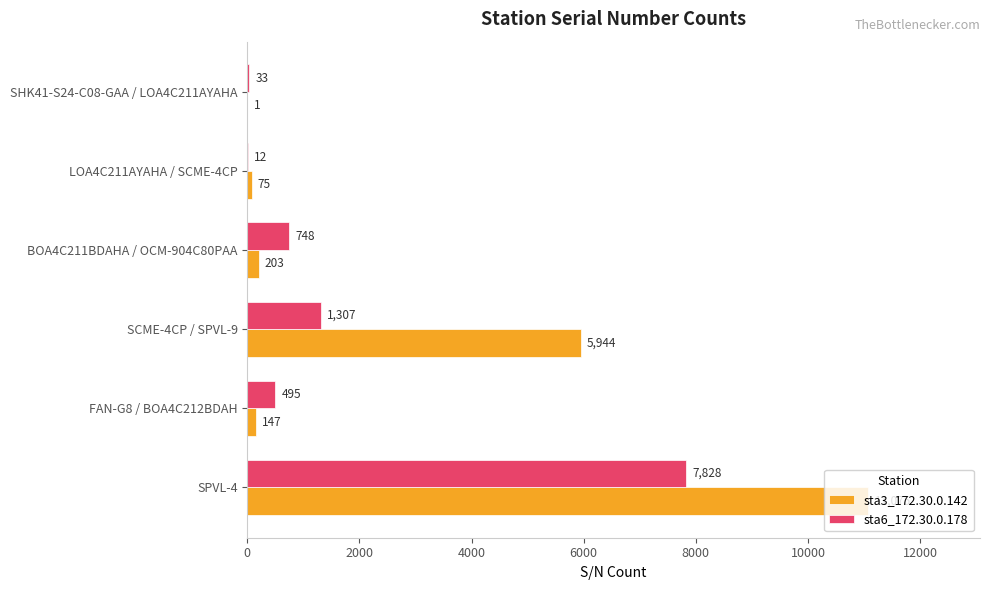

Is it true that sta6_172.30.0.178 equals 7828 at SPVL-4?

True